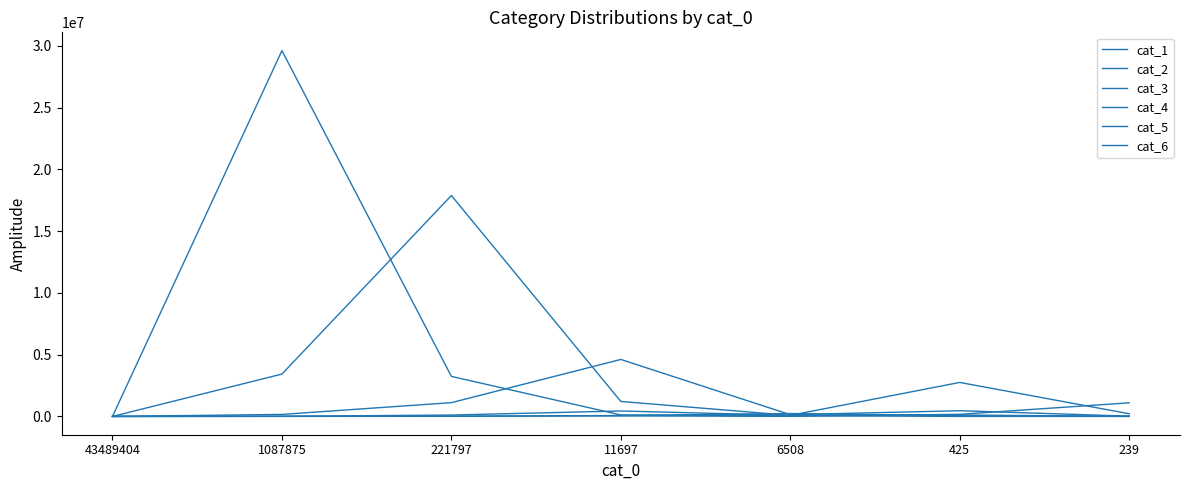

The value of cat_3 at 425 is 302994. True or false?

False